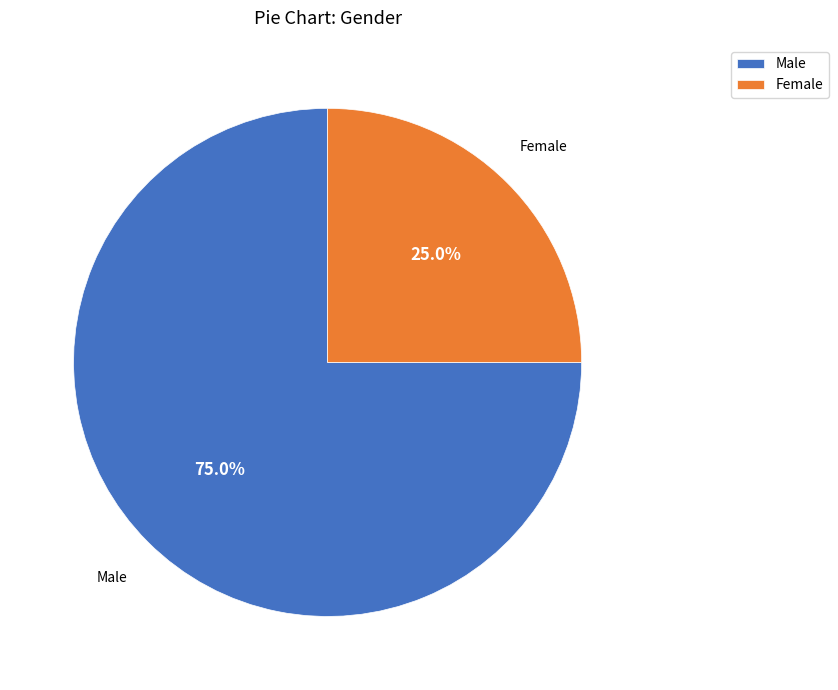

Is there a majority slice in this chart?

Yes